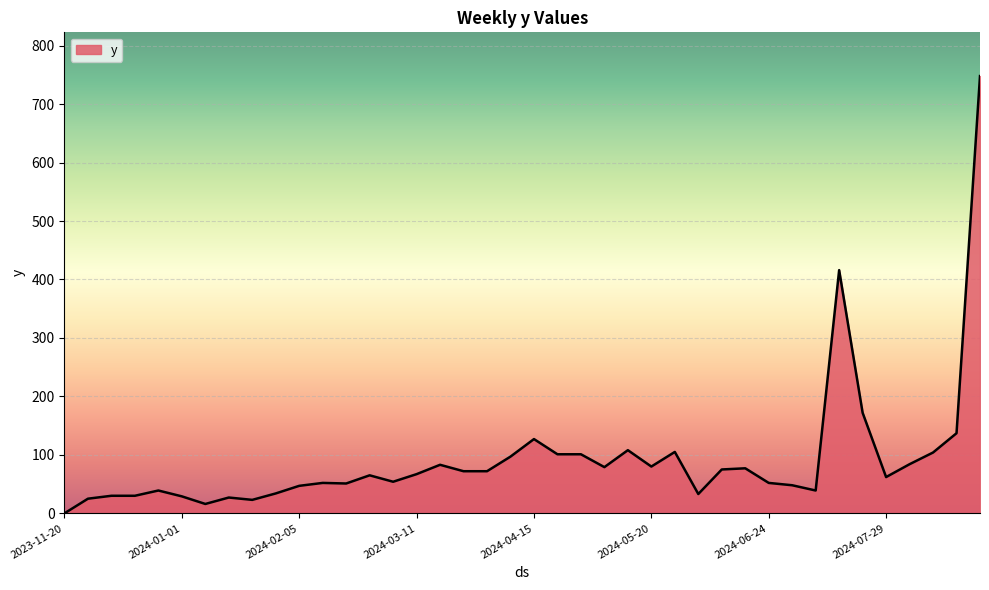

What is the greatest value displayed?

748